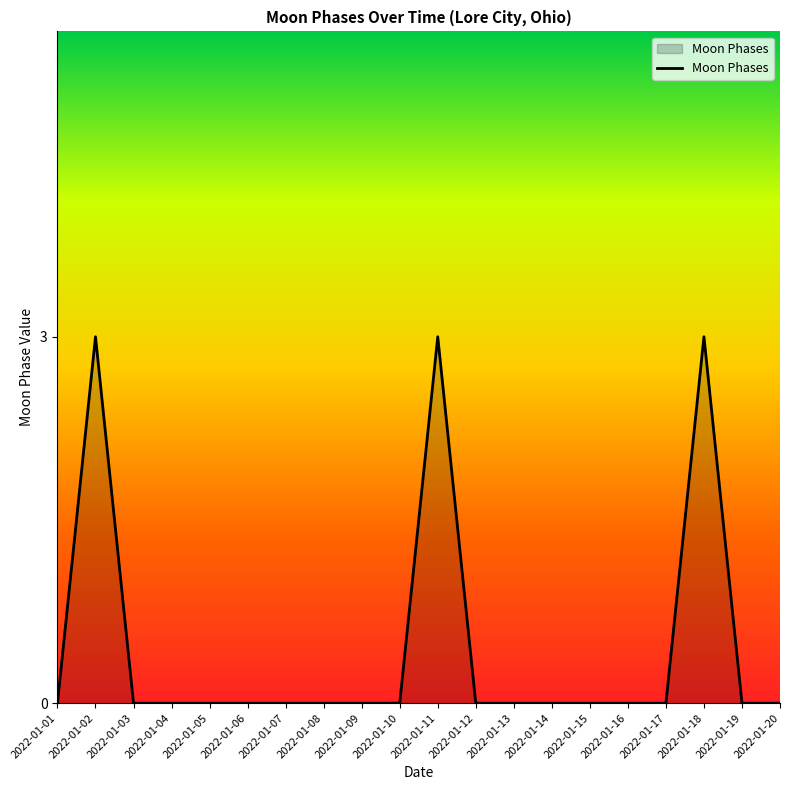

What is the maximum value shown in the chart?

3